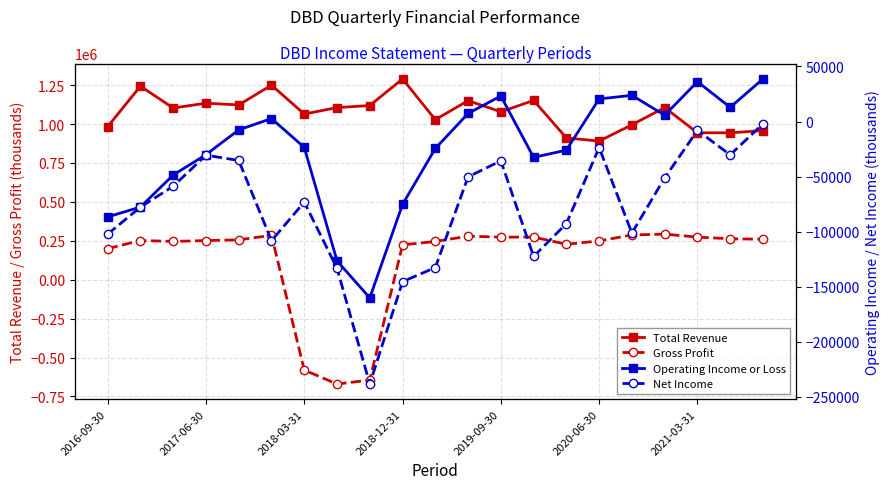

Reading left to right, extract all data points from this chart.

Total Revenue: 983300	1243400	1102800	1133900	1122700	1249900	1064200	1105600	1119000	1289800	1028100	1150200	1078800	1151600	910700	890500	995200	1105900	943900	943500	958200
Gross Profit: 199900	251700	246100	251400	256200	285200	-580300	-669800	-644400	224000	245600	279800	273600	273900	227700	249200	287500	293000	273700	263100	260100
Operating Income or Loss: -86700	-77700	-48600	-30100	-7600	2700	-23500	-126600	-160300	-75300	-24500	7300	23200	-32600	-26000	20500	23800	5700	36200	12900	38700
Net Income: -102300	-77800	-58800	-30600	-35400	-108300	-73200	-133400	-238500	-145500	-132700	-50300	-35700	-122600	-92800	-23700	-101400	-51200	-8100	-30300	-2100